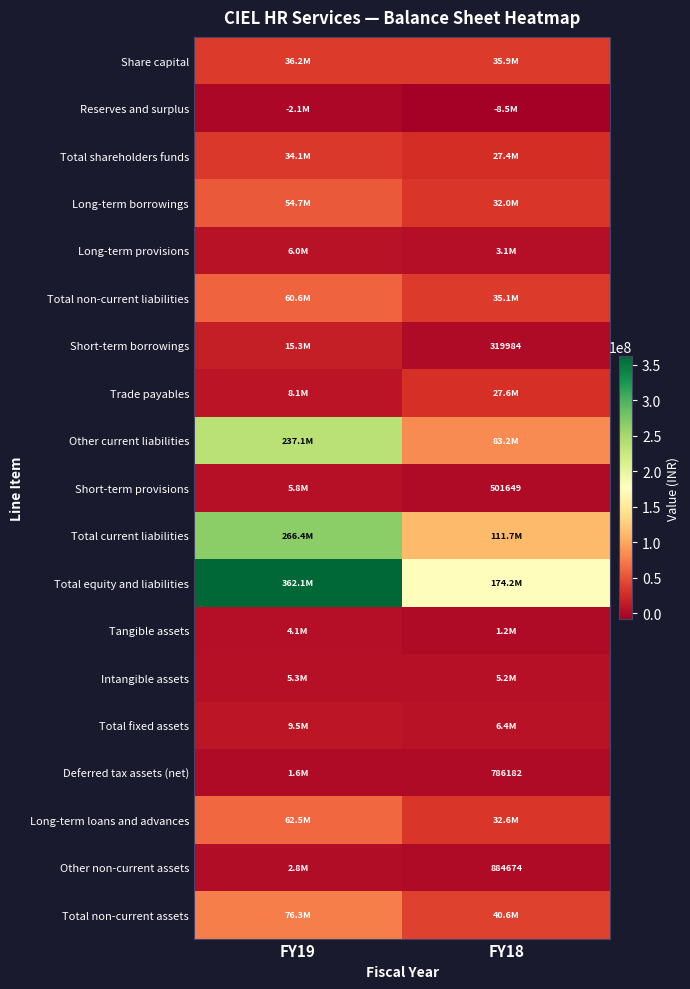

Is it true that Short-term borrowings equals 319984 at FY18?

True